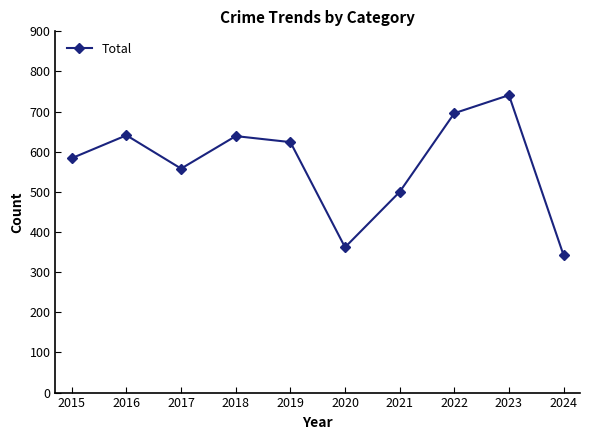

Count the number of data series in this chart.

1